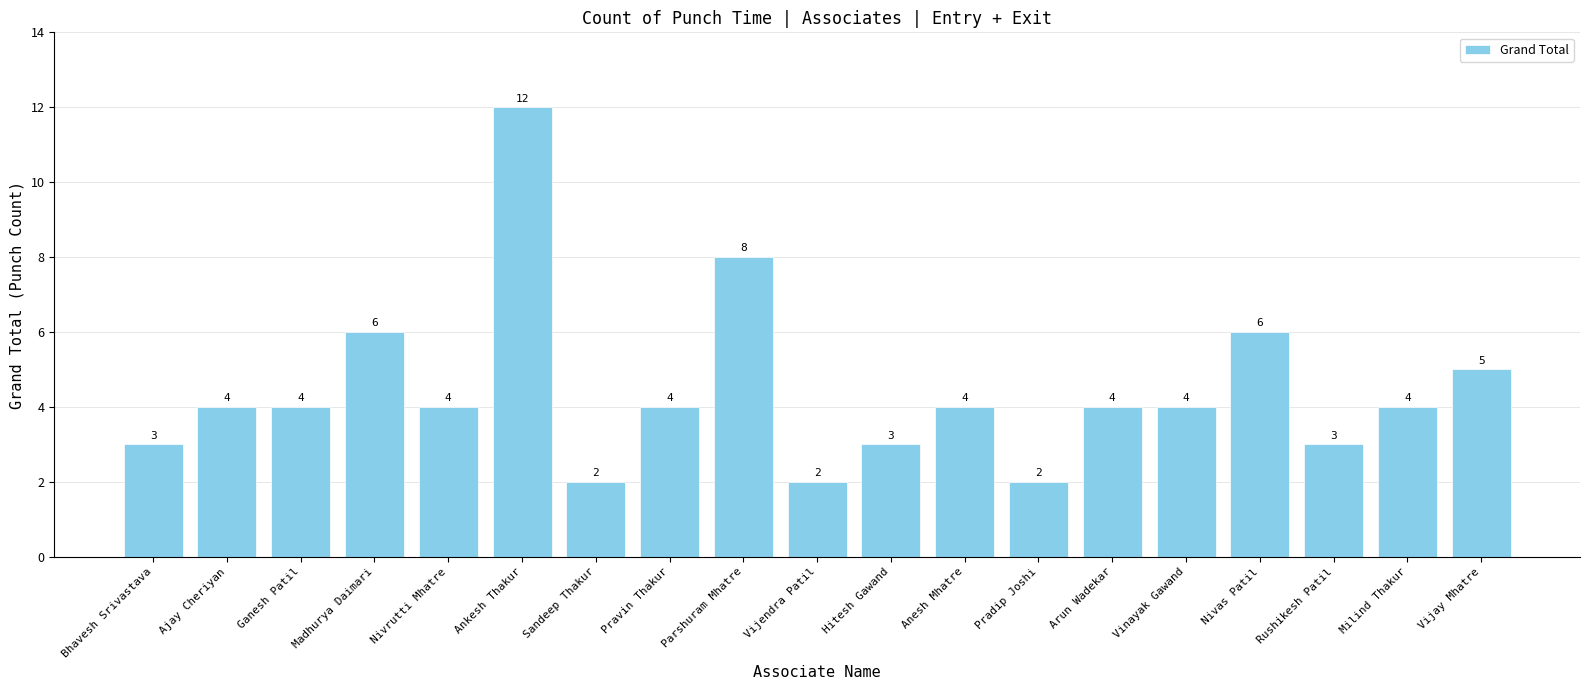

Are the bars grouped side by side (vs. stacked)?

No